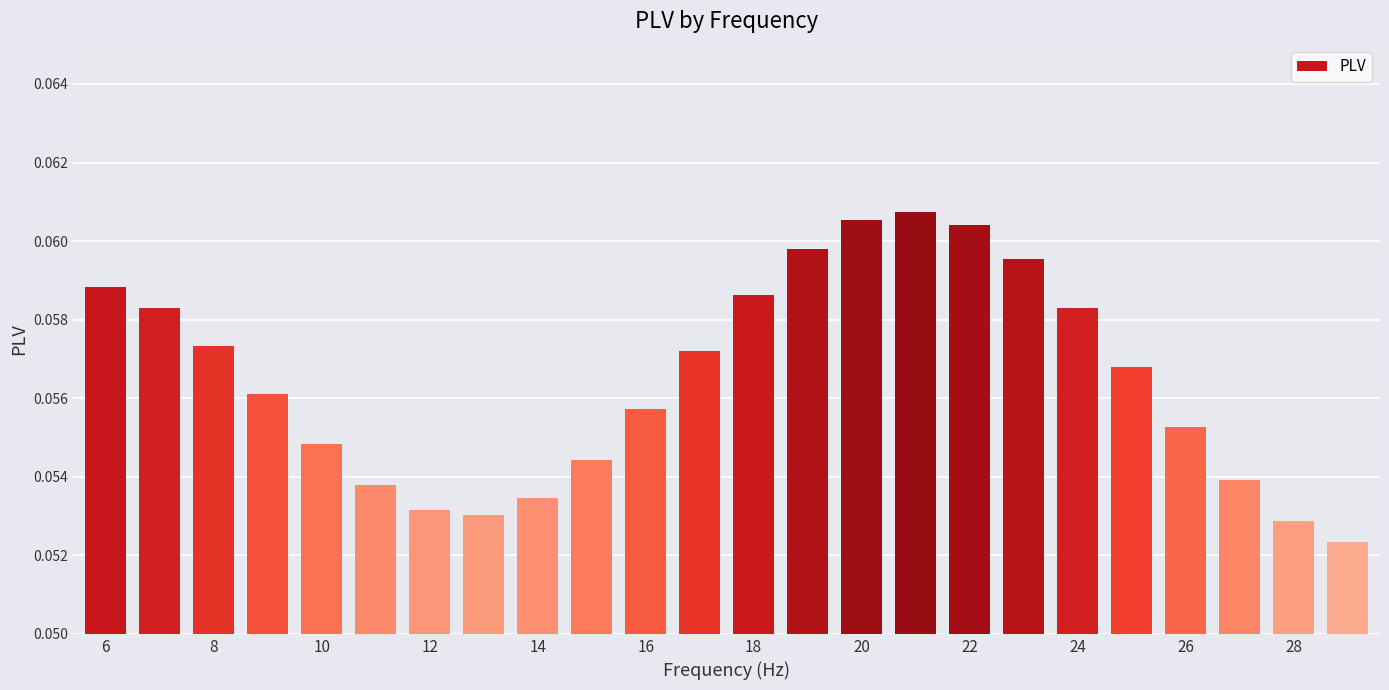

How many values are between 0 and 1?

24